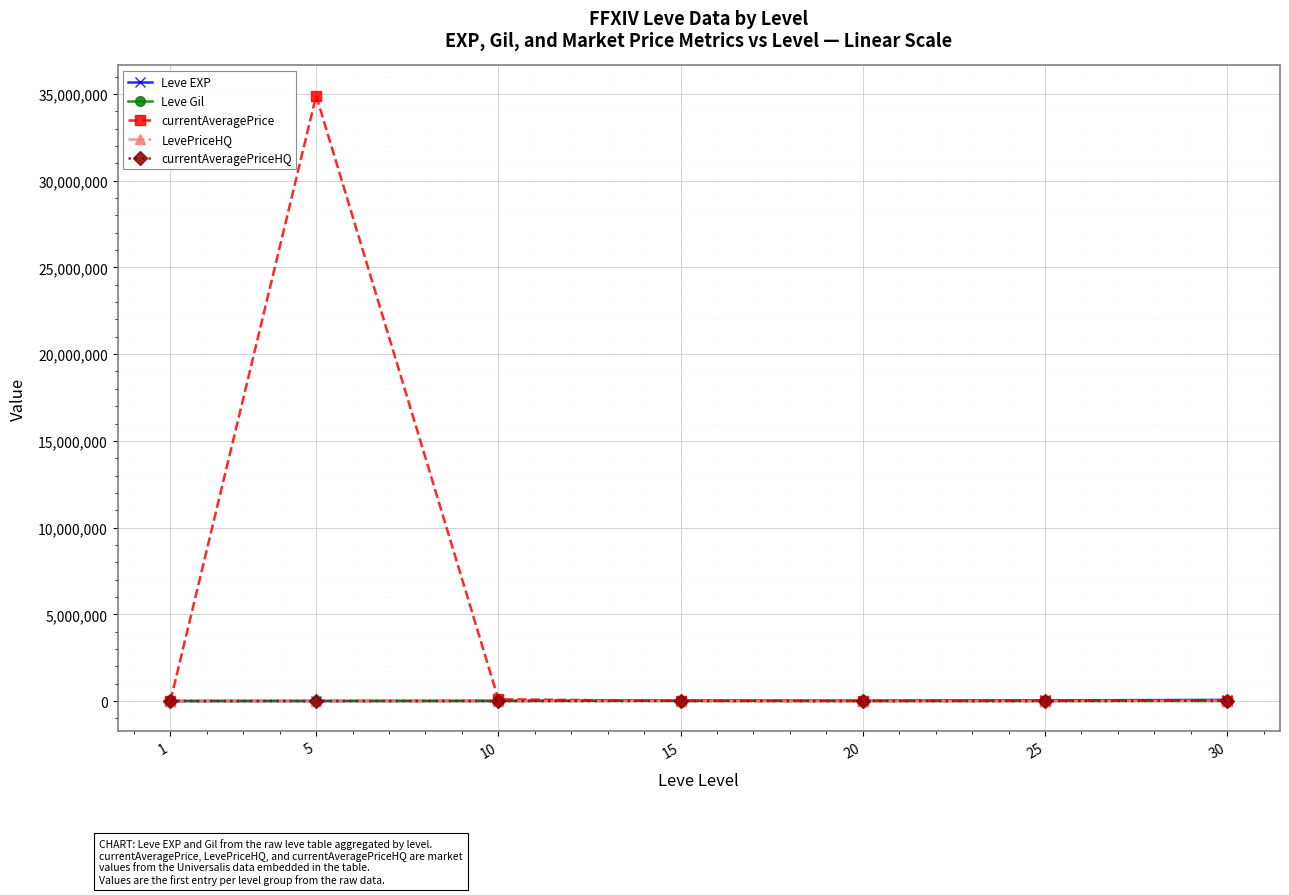

Does the chart have visible grid lines?

Yes